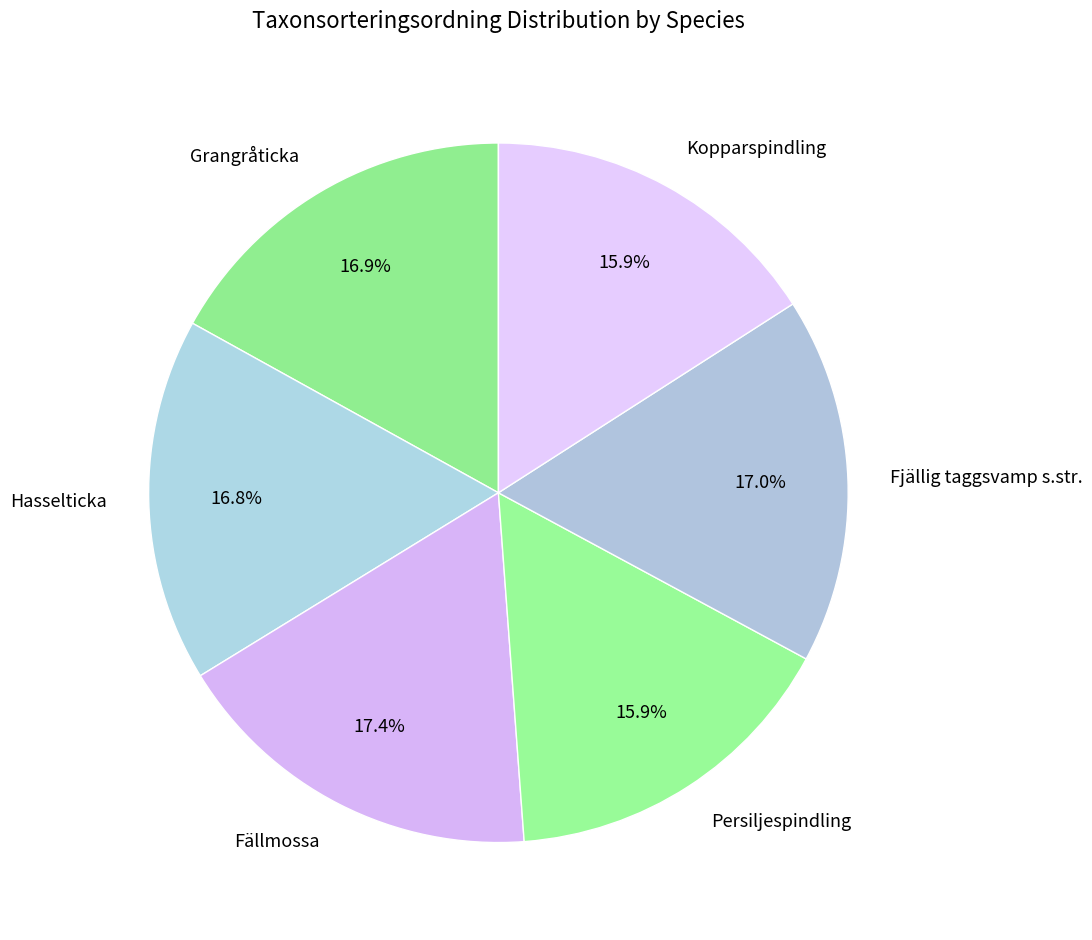

To the nearest percent, what is the combined percentage of Grangråticka and Fjällig taggsvamp s.str.?

34%